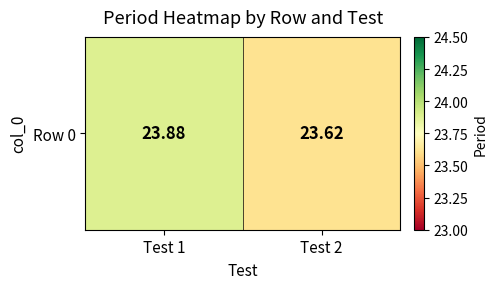

True or false: the data shows 32.3 at Test 2.

False